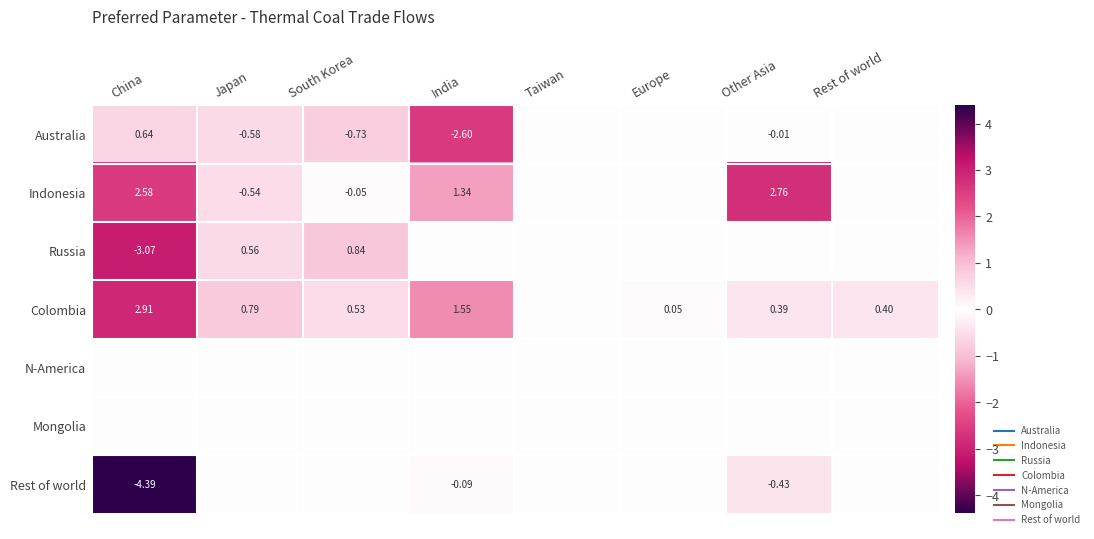

What is the sum of the Russia values at India and China?

-3.1